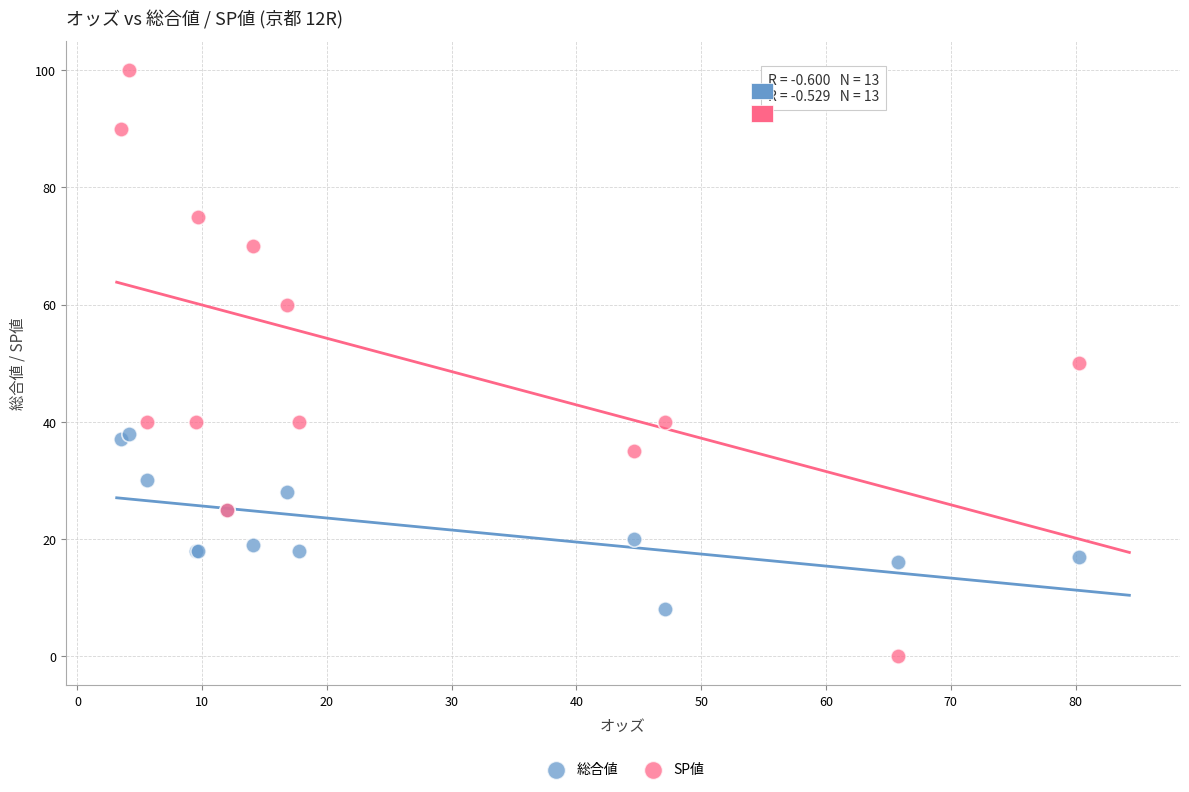

Which series has the largest Y range (max minus min)?

SP値